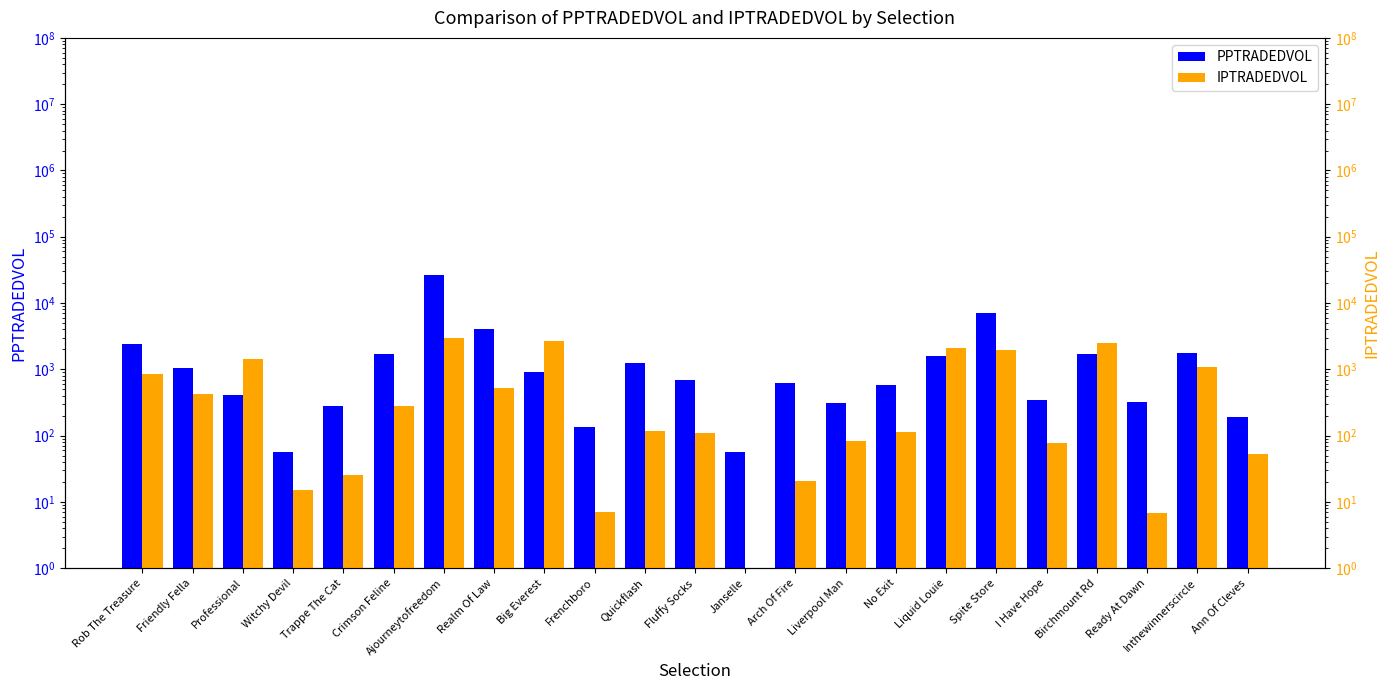

Which category has the lowest value in the PPTRADEDVOL series?

Witchy Devil